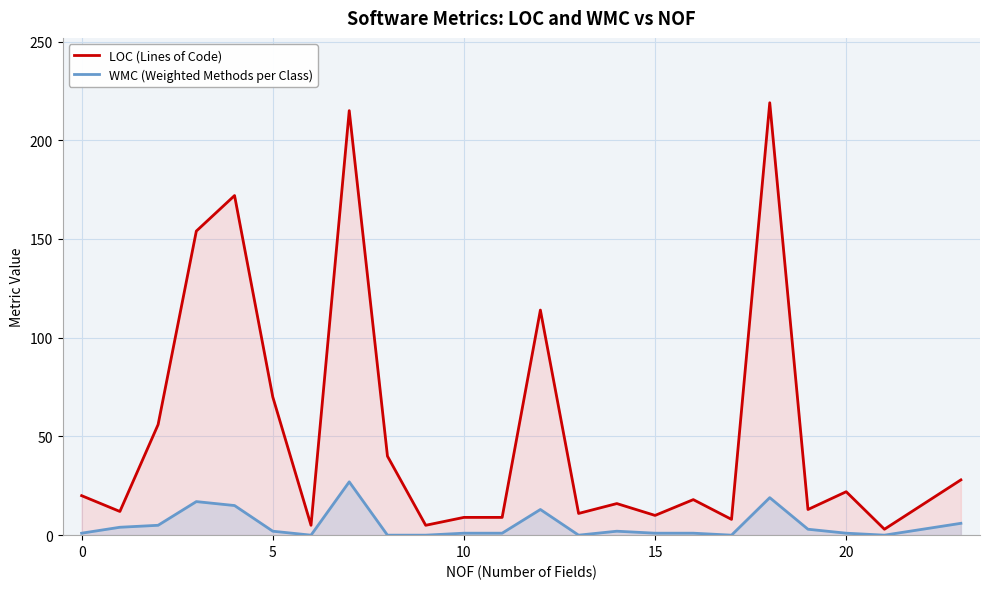

How many data points in LOC (Lines of Code) are less than 18?

11